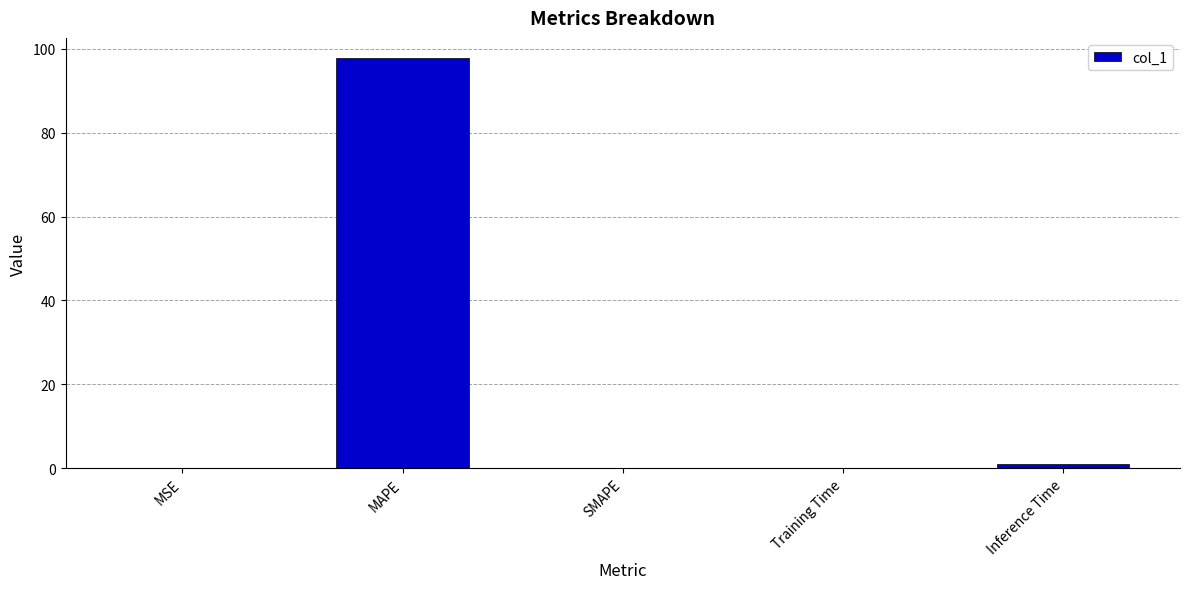

Is it true that the value at SMAPE is -35.4?

False